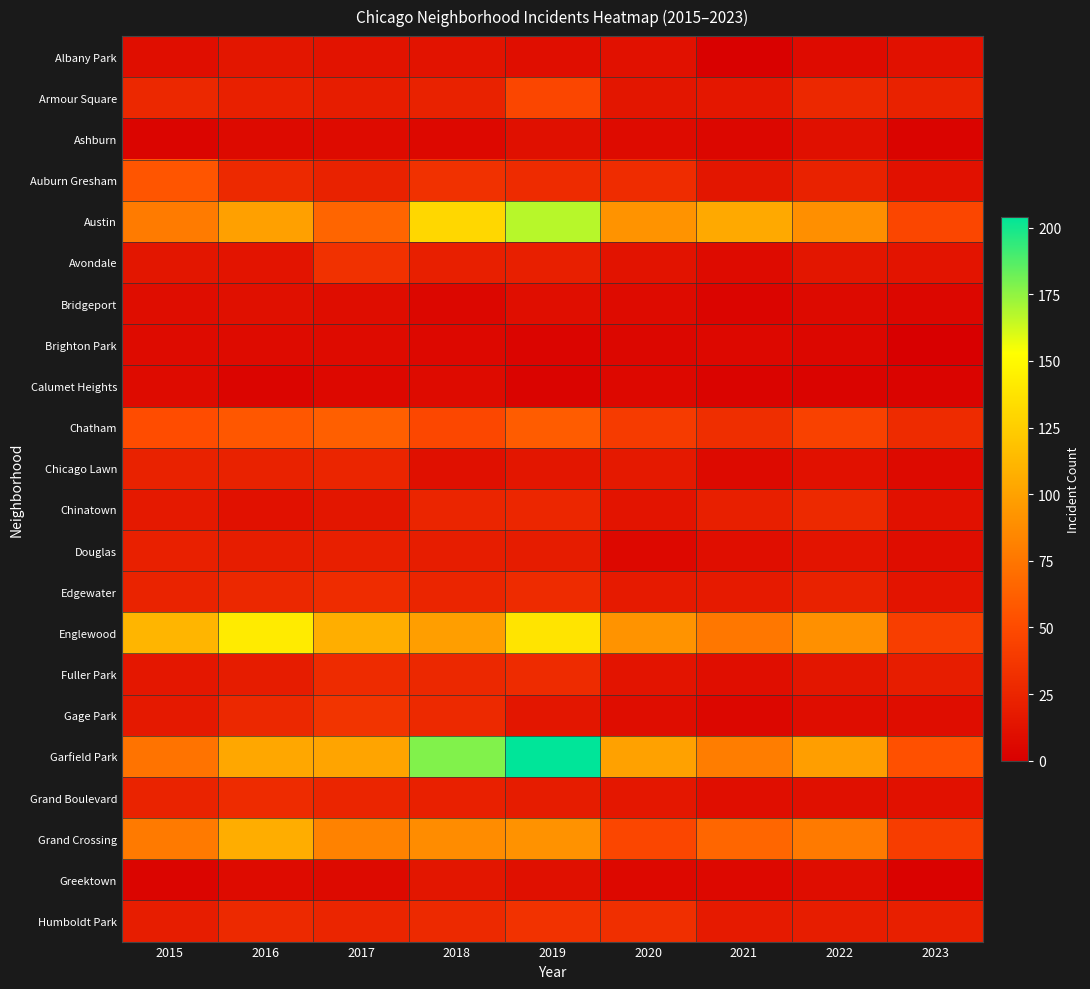

At 2016, list the series in order from smallest to largest.

Calumet Heights, Ashburn, Brighton Park, Greektown, Bridgeport, Chinatown, Avondale, Albany Park, Fuller Park, Douglas, Armour Square, Chicago Lawn, Edgewater, Gage Park, Auburn Gresham, Humboldt Park, Grand Boulevard, Chatham, Austin, Garfield Park, Grand Crossing, Englewood